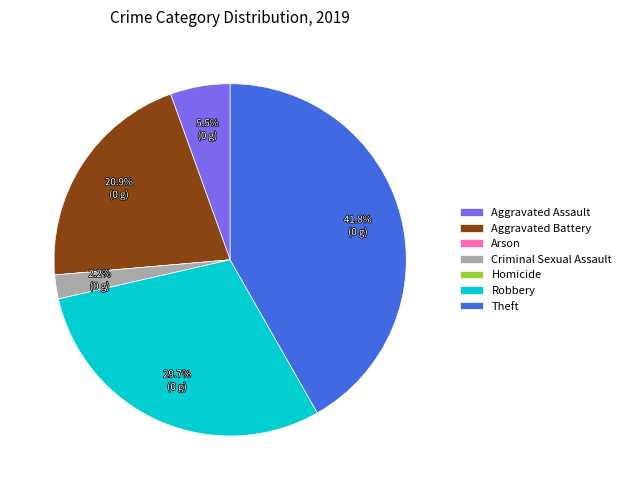

Do Aggravated Battery and Aggravated Assault together represent more than half of the pie?

No